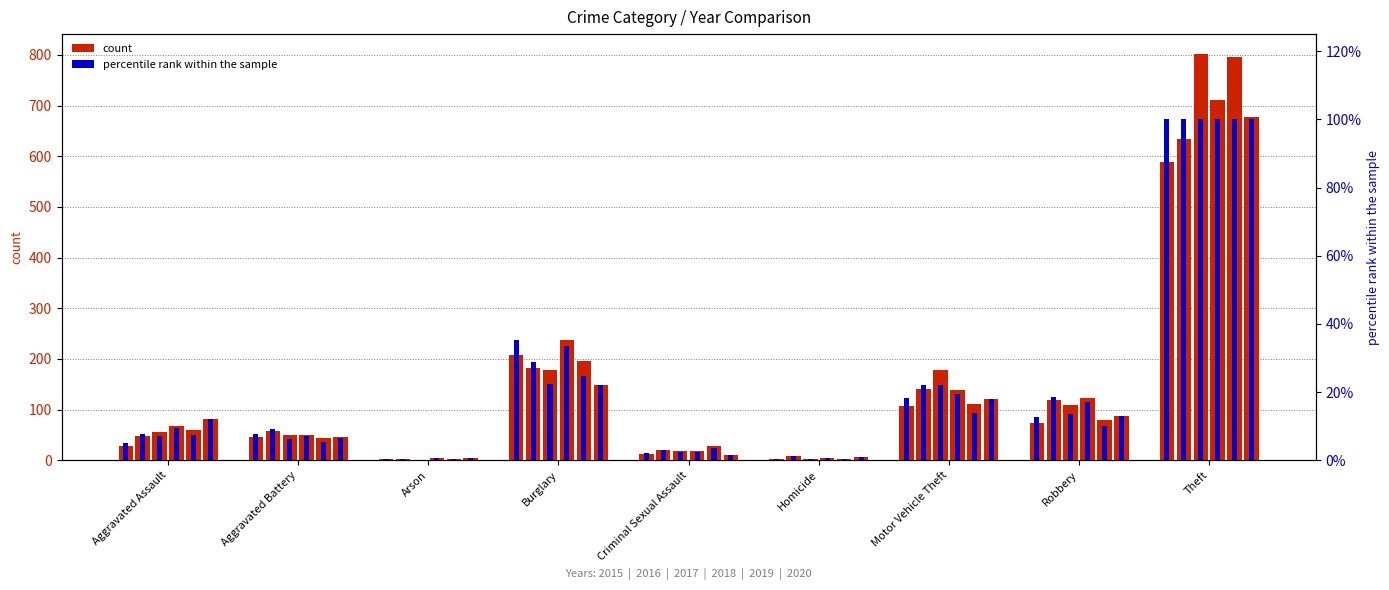

Is it true that 2018 equals 311.1 at Burglary?

False